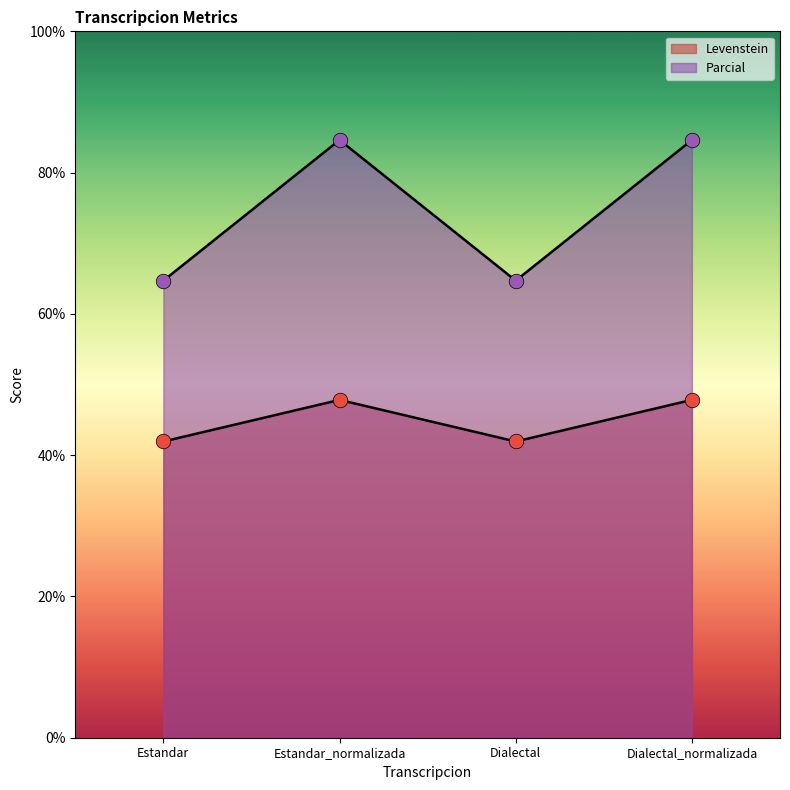

At how many categories does at least one series exceed 57?

4